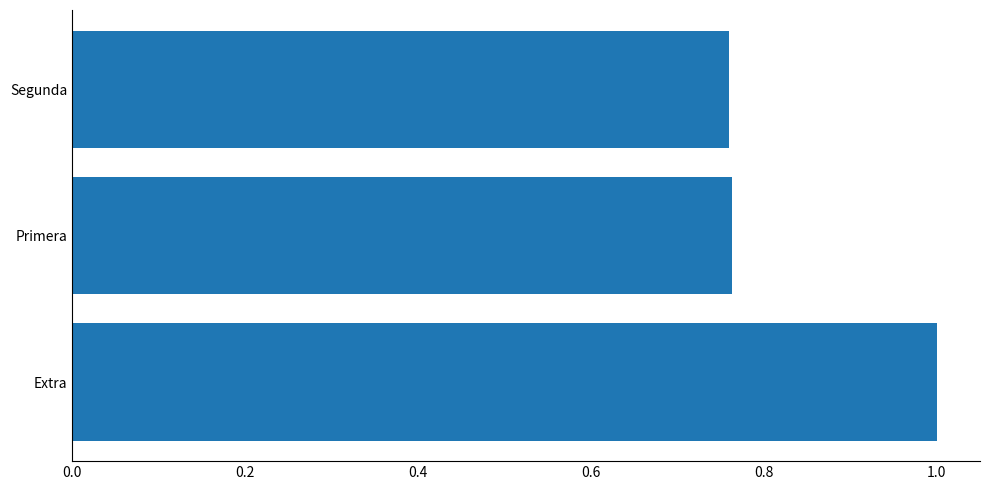

What is the maximum value shown in the chart?

1.0